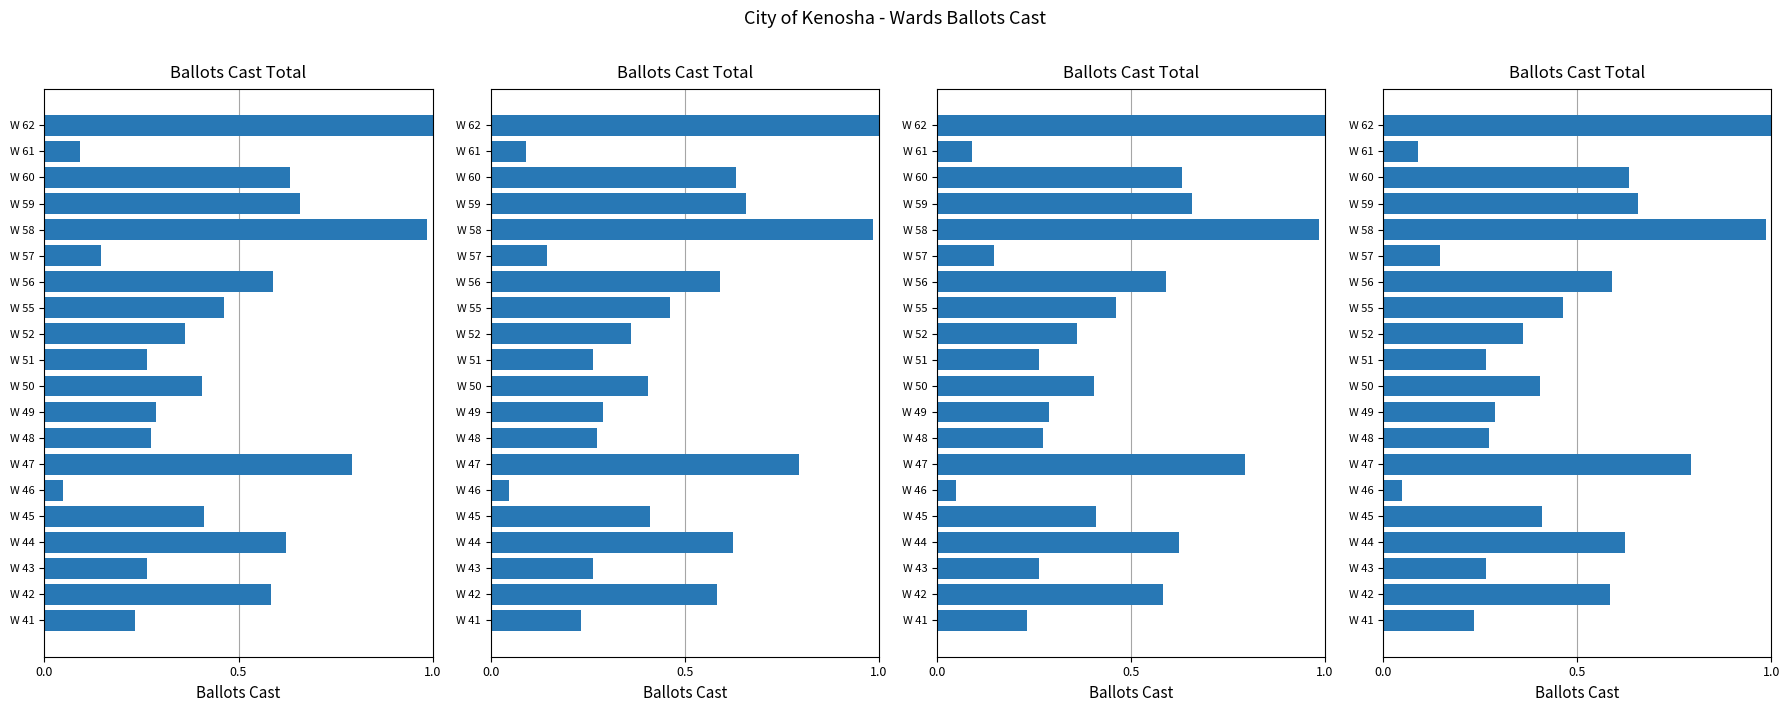

What is the value of the 11th bar from the left?

0.3